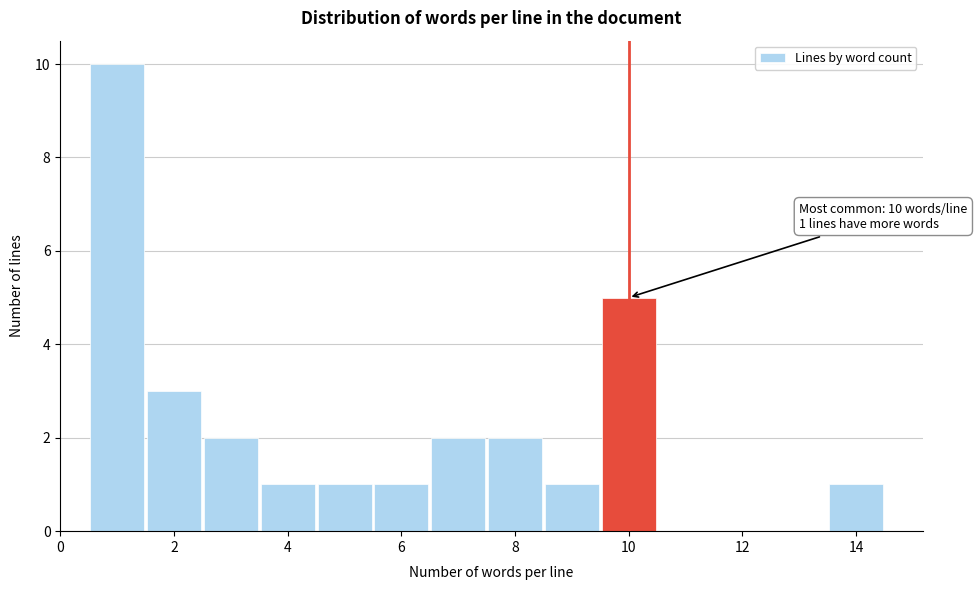

Which range on the x-axis has the tallest bar?

0.5 to 1.5